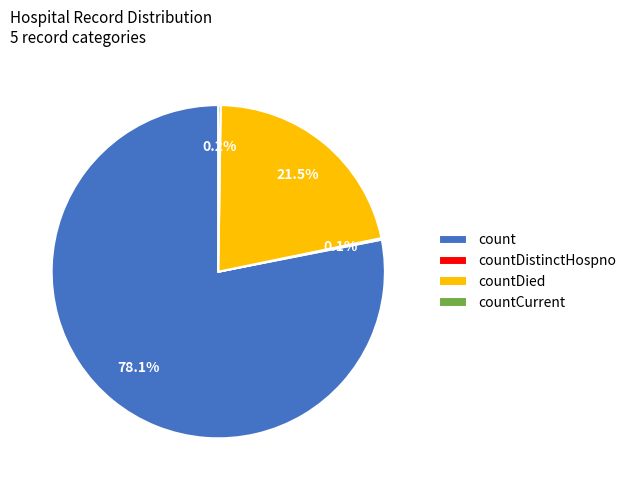

Is the sum of count and countDied greater than half?

Yes